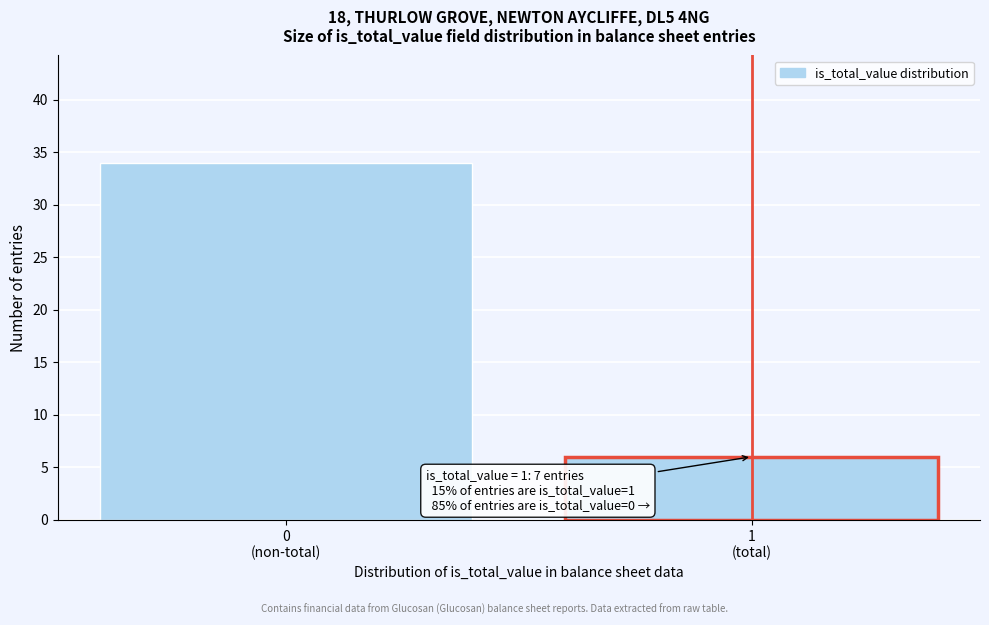

Reading left to right, transcribe all the data shown in this chart.

34	6